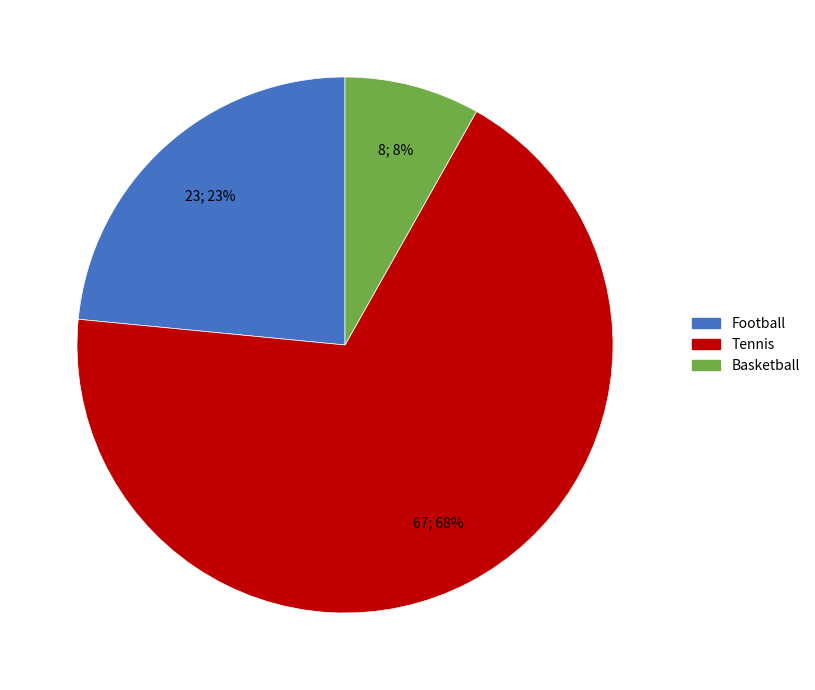

Do Tennis and Basketball together represent more than half of the pie?

Yes